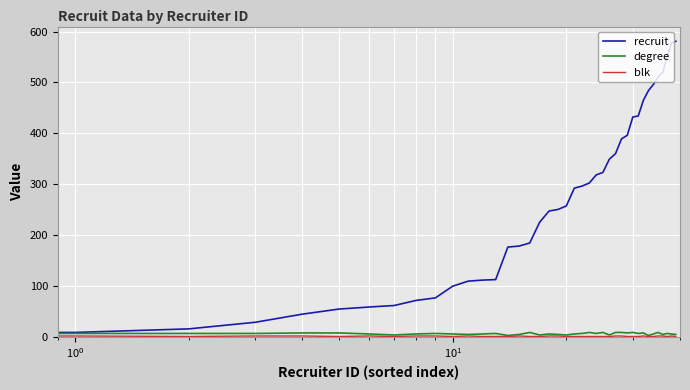

Which series has the largest total across all categories?

recruit